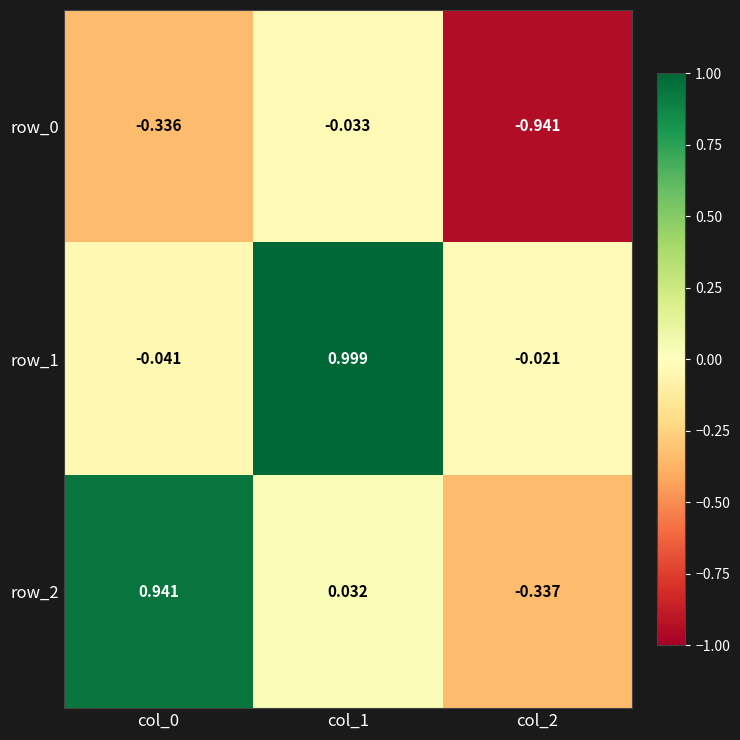

Which category has the lowest value in the row_0 series?

col_2